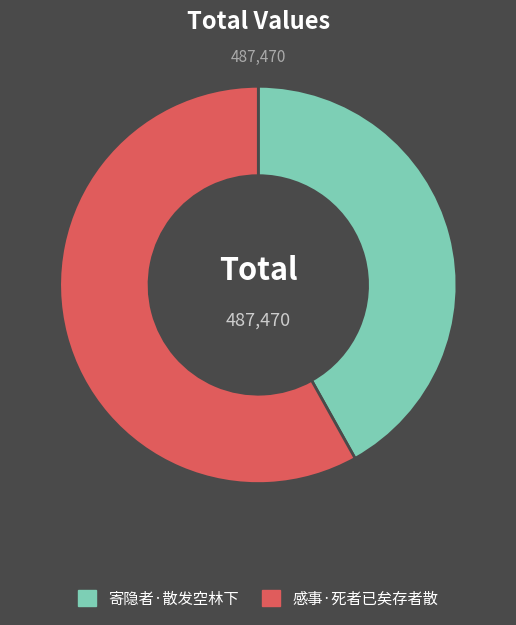

Approximately how many times larger is the value at 感事·死者已矣存者散 compared to 寄隐者·散发空林下?

1.4